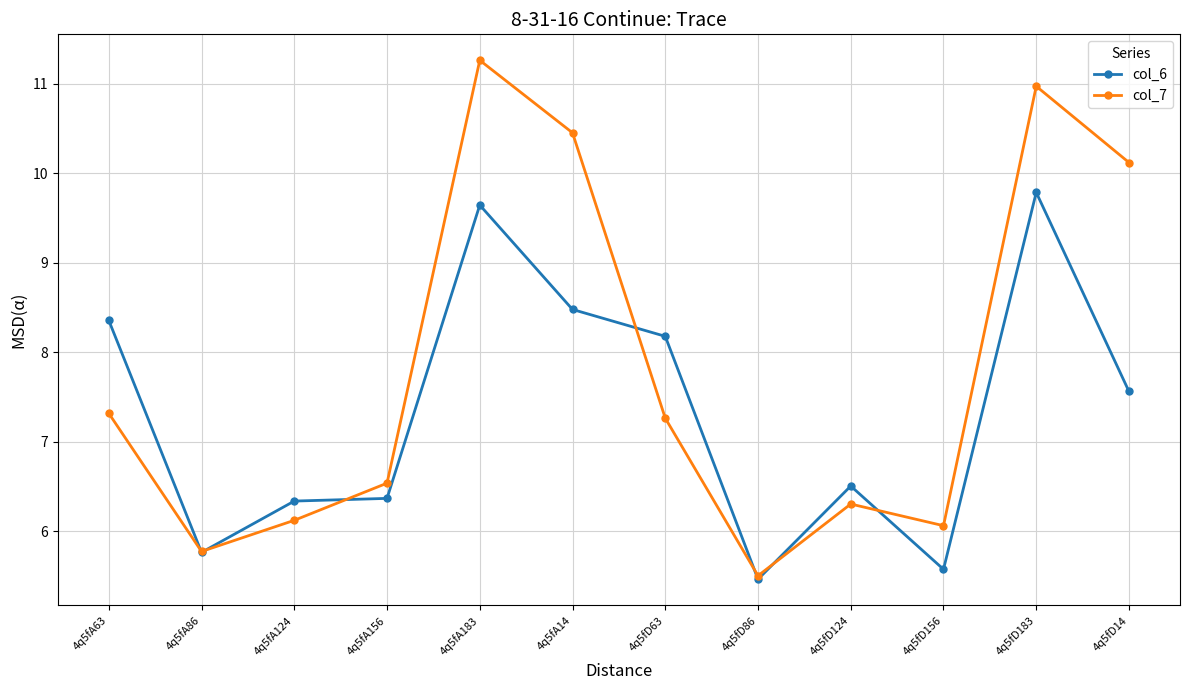

What is the difference between the col_7 values at 4q5fA63 and 4q5fD124?

1.0